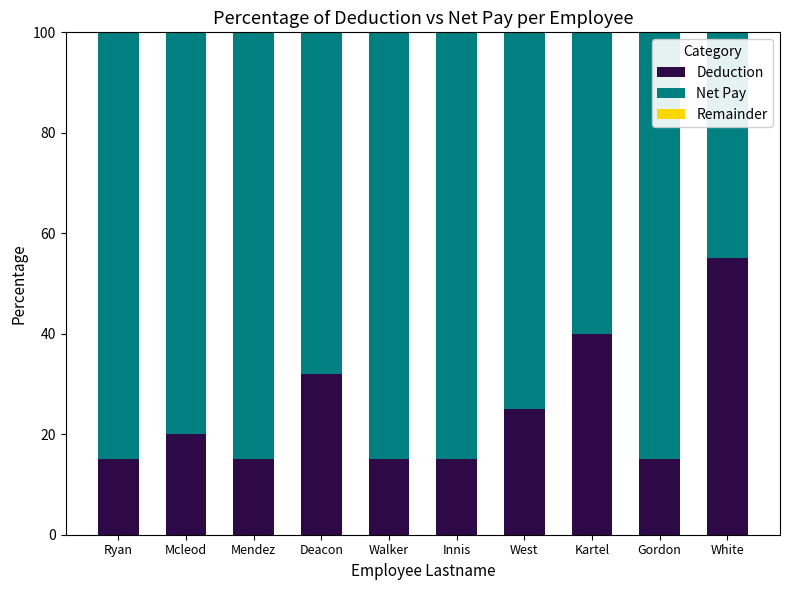

What is the difference between the maximum and minimum values in the Deduction series?

40.0